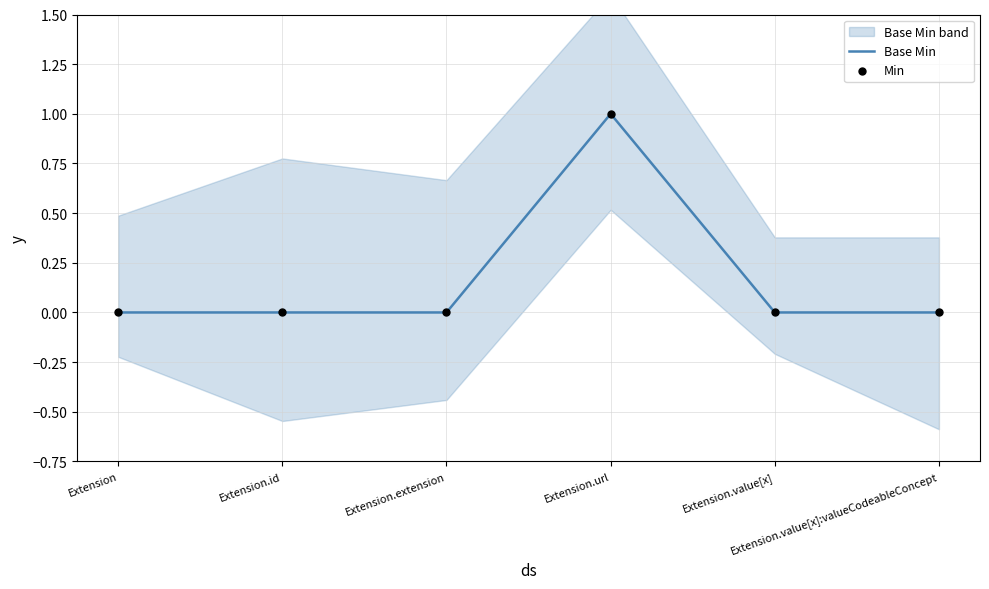

Is the value of Min at Extension.extension greater than the value of Base Min at Extension.value[x]:valueCodeableConcept?

No